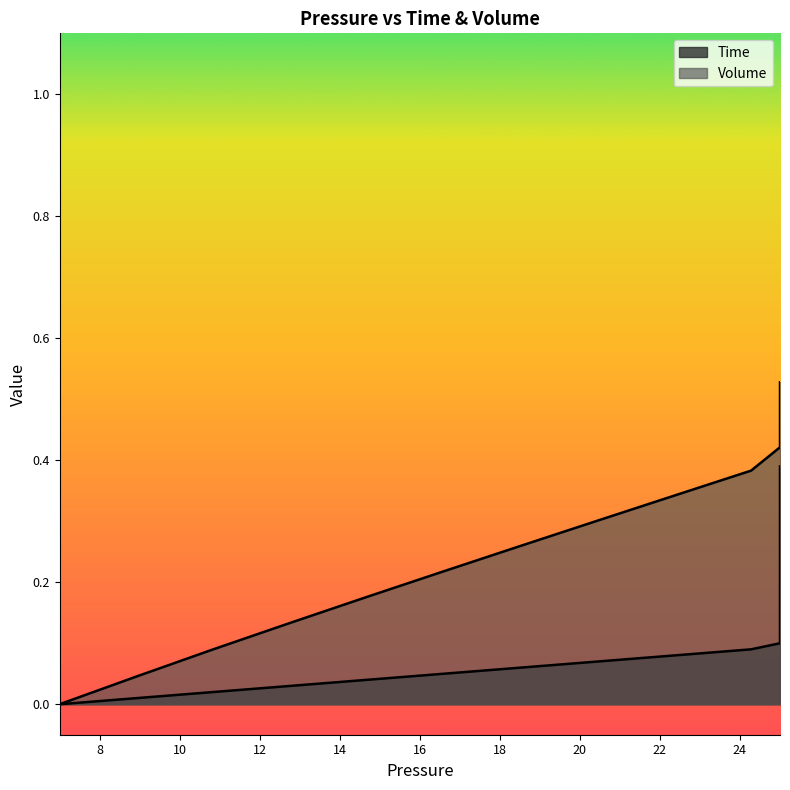

True or false: Volume has more than 2 interior local peaks.

False